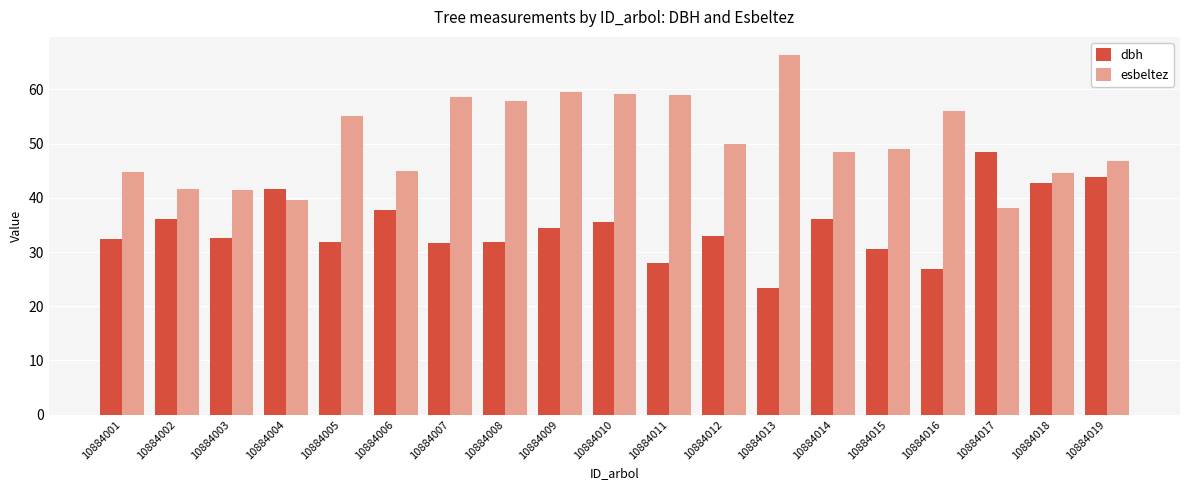

What is the maximum value shown in the chart?

66.4